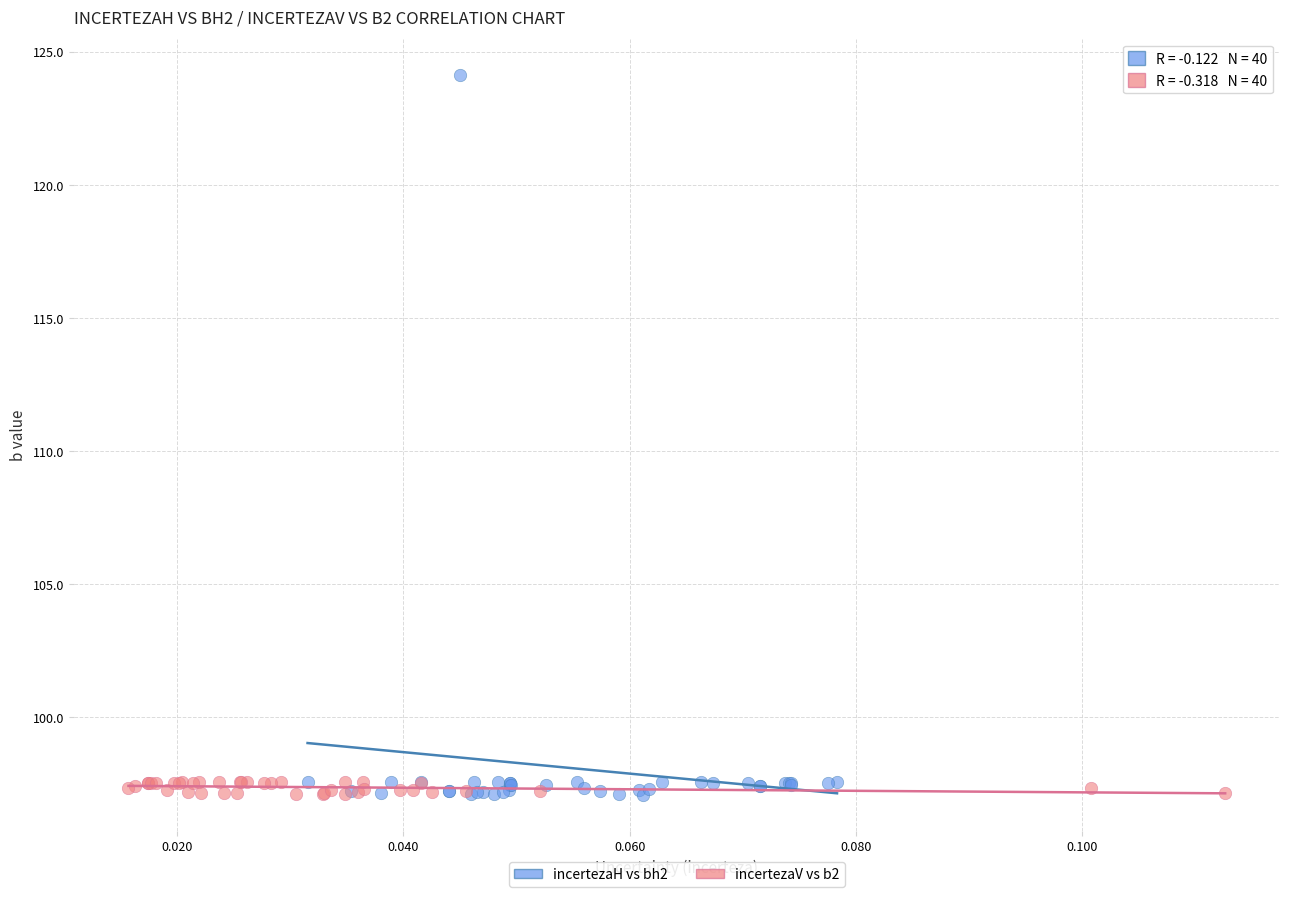

What are all the series names shown in the legend?

incertezaH vs bh2, incertezaV vs b2